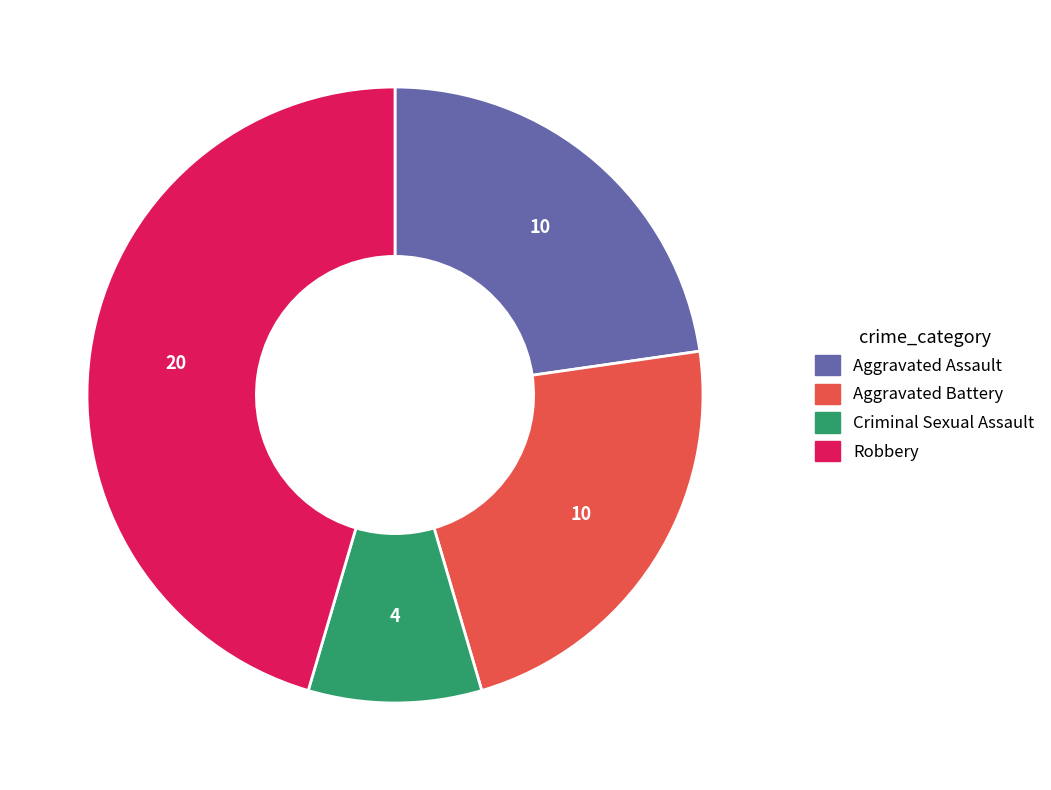

Is there any slice that represents more than half of the pie?

No